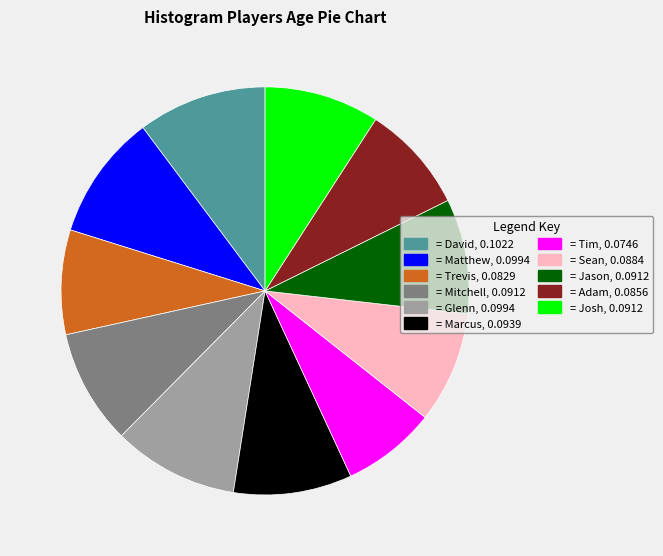

Is there a majority slice in this chart?

No